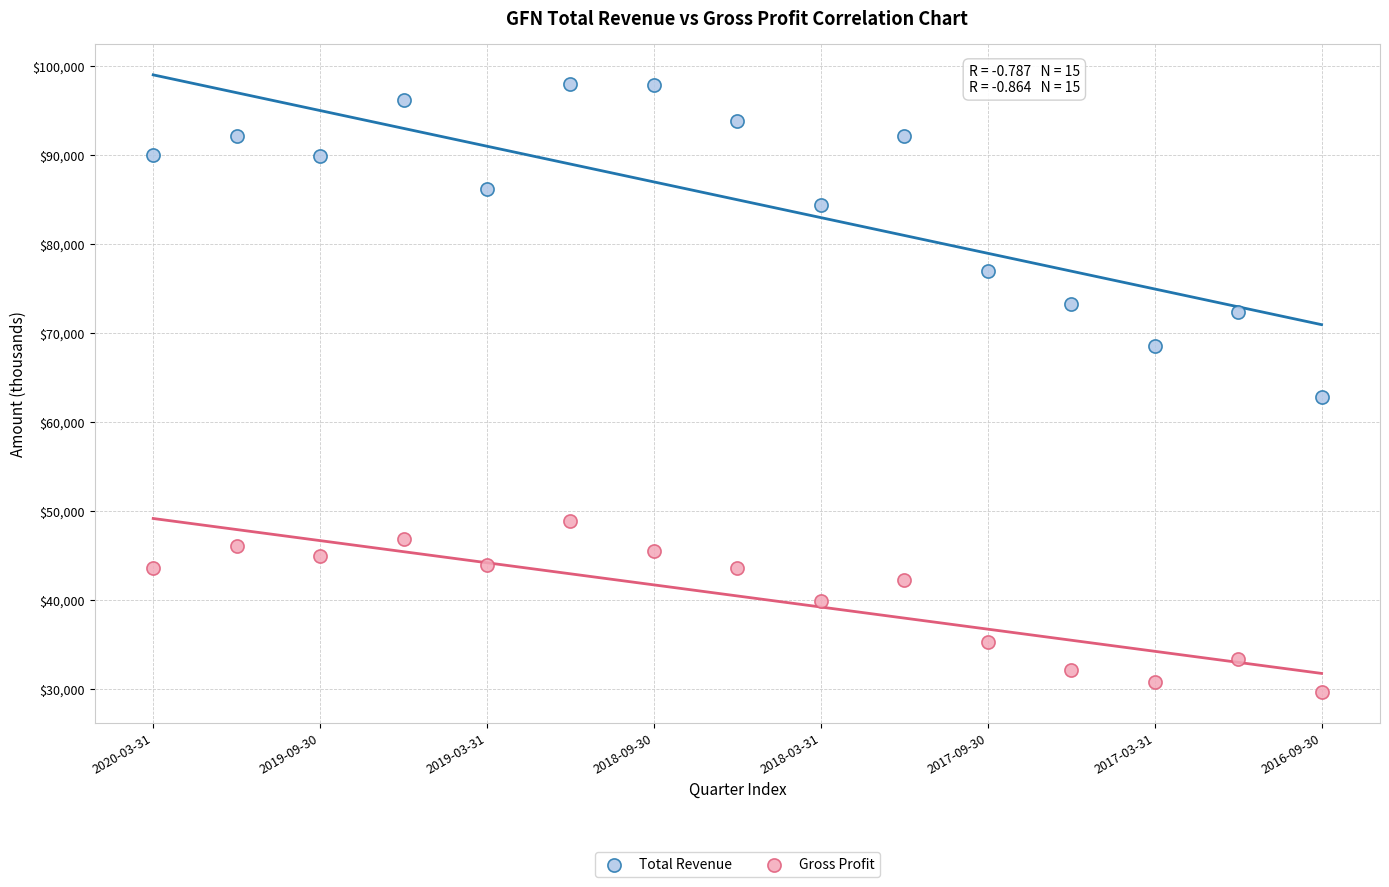

Across all series, what Y value is closest to 63850?

62800